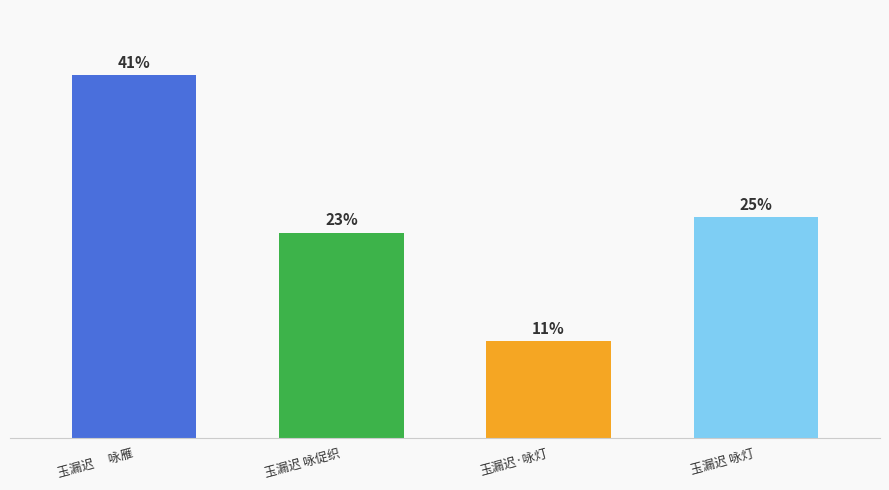

What is the value of the 2nd bar from the left?

705514